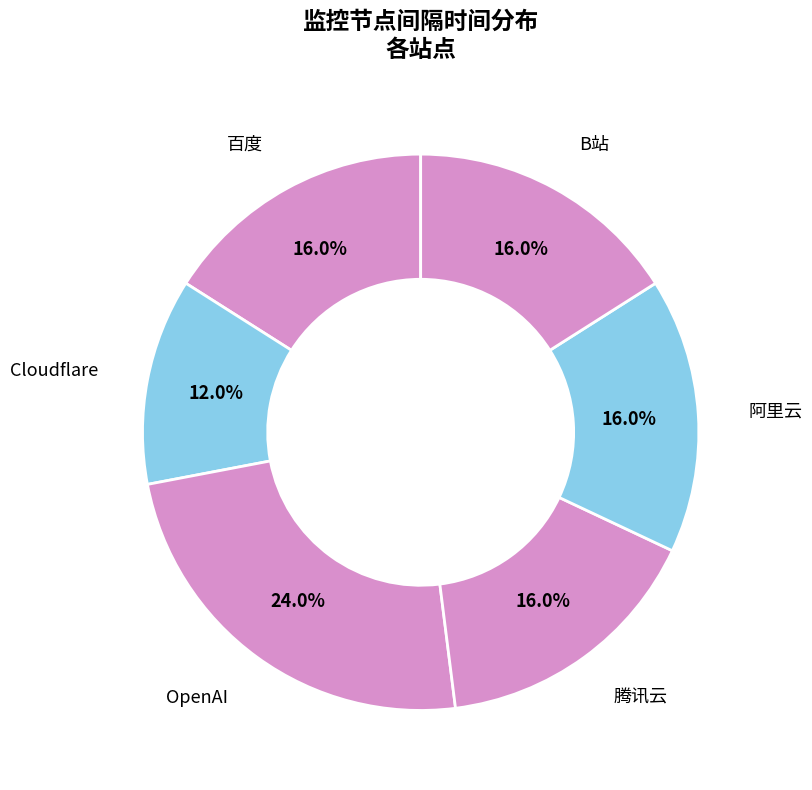

Count the number of slices in the pie.

6